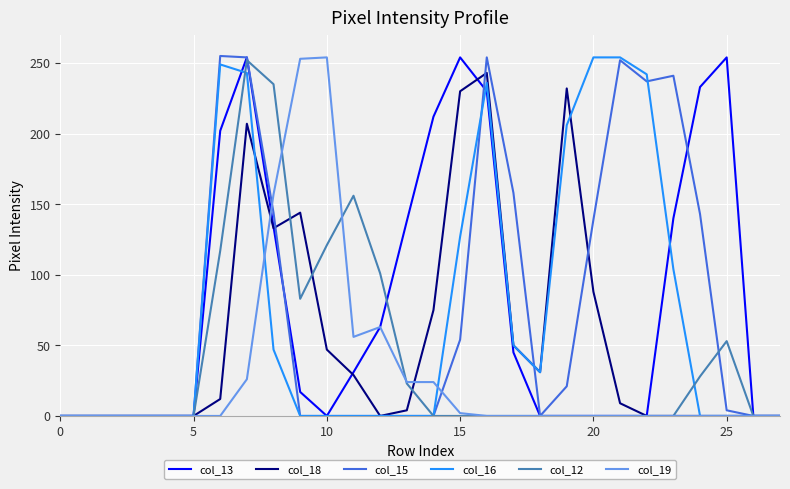

True or false: col_13 has a value of 254 at 25.

True